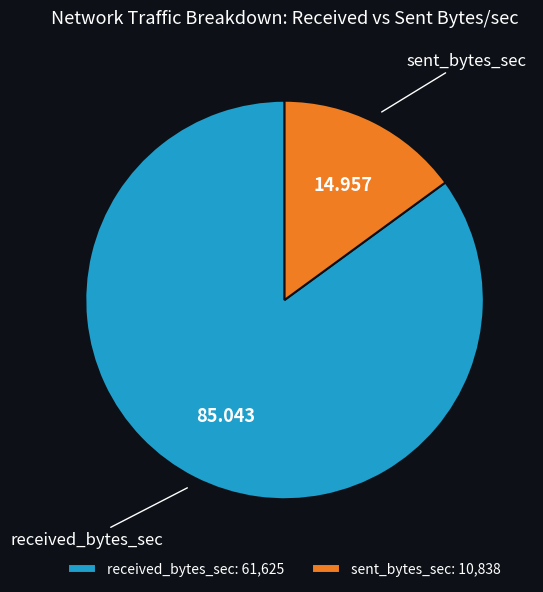

Which has a higher value, sent_bytes_sec or received_bytes_sec?

received_bytes_sec